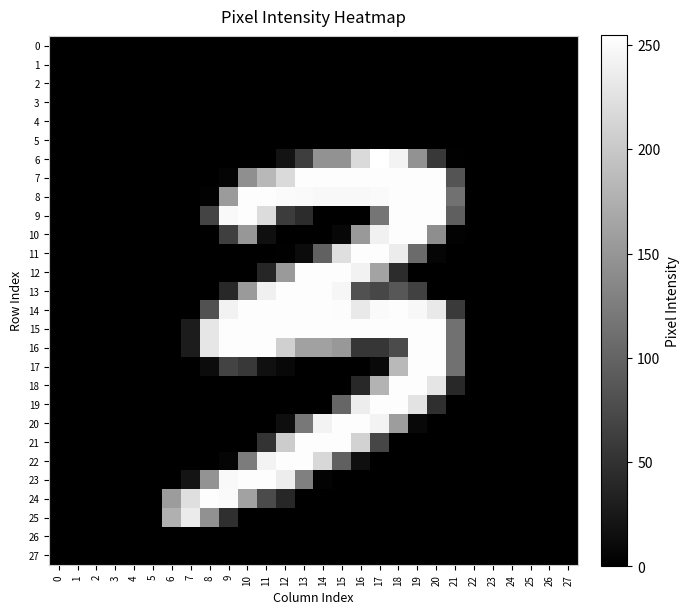

At how many categories does at least one series exceed 223?

14